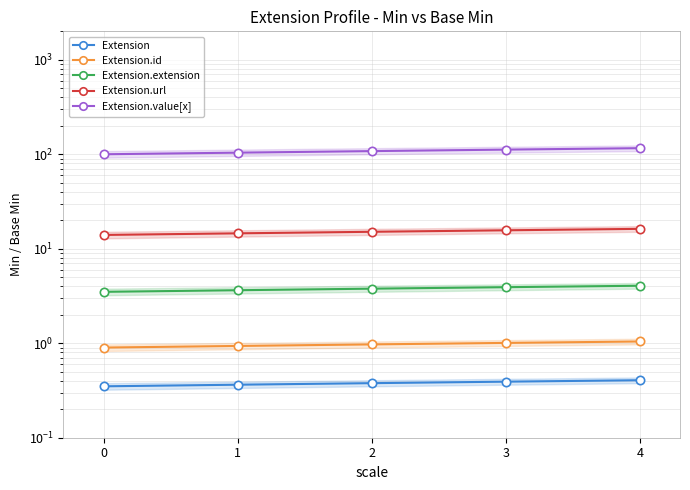

Reading right to left, what are all the values shown in this chart?

Extension: 4=0.4	3=0.4	2=0.4	1=0.4	0=0.3
Extension.id: 4=1.0	3=1.0	2=1.0	1=0.9	0=0.9
Extension.extension: 4=4.1	3=3.9	2=3.8	1=3.6	0=3.5
Extension.url: 4=16.2	3=15.7	2=15.1	1=14.6	0=14.0
Extension.value[x]: 4=116.0	3=112.0	2=108.0	1=104.0	0=100.0